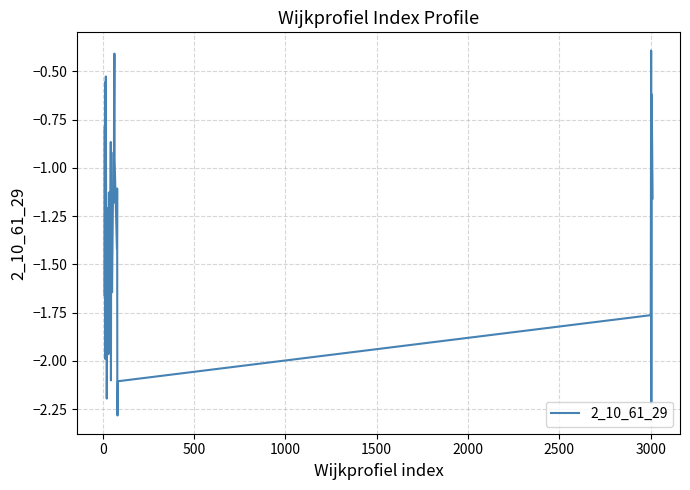

What is the sum of all values?

-56.4